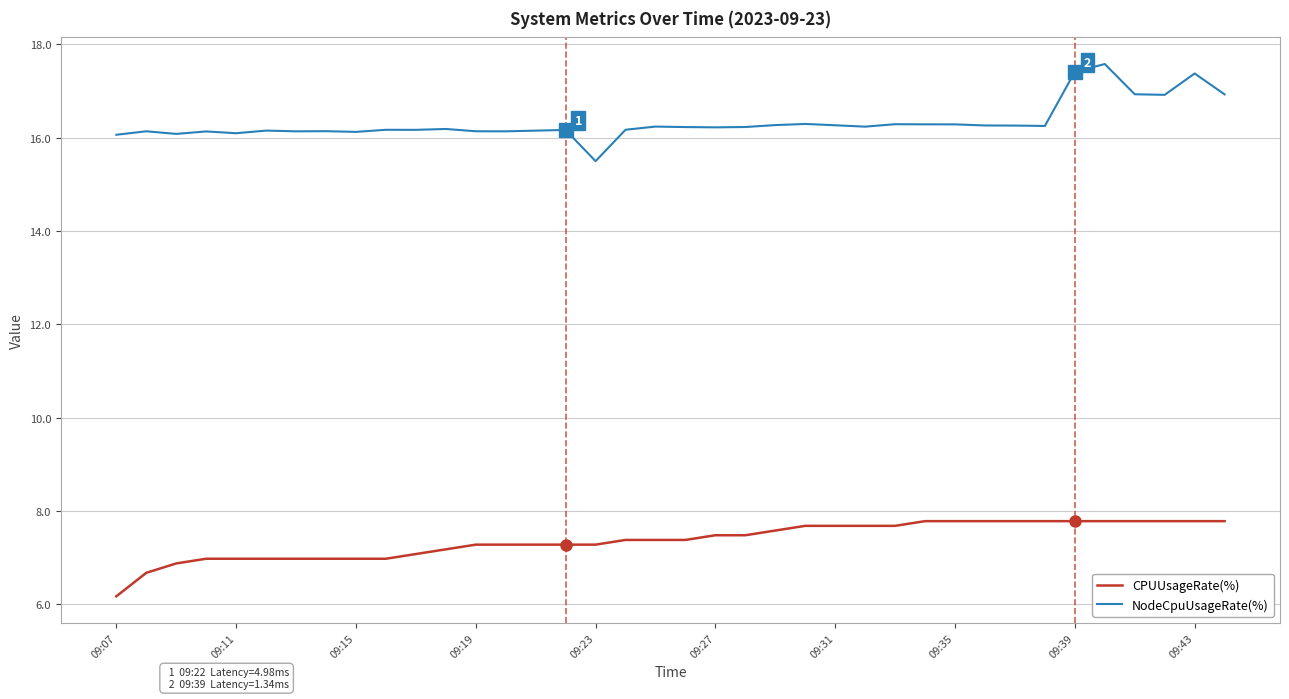

True or false: CPUUsageRate(%) and NodeCpuUsageRate(%) cross at least once.

False